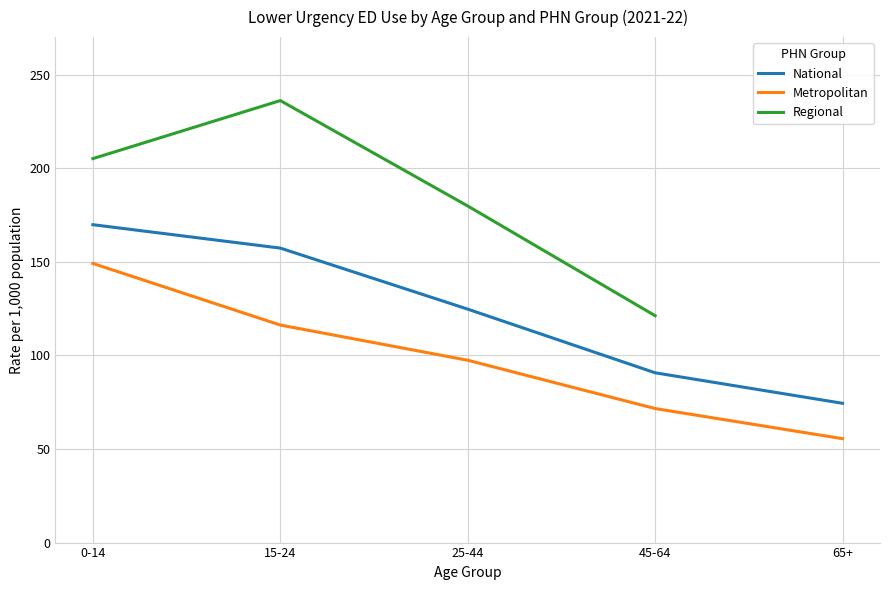

Which category has the highest value in the National series?

0-14